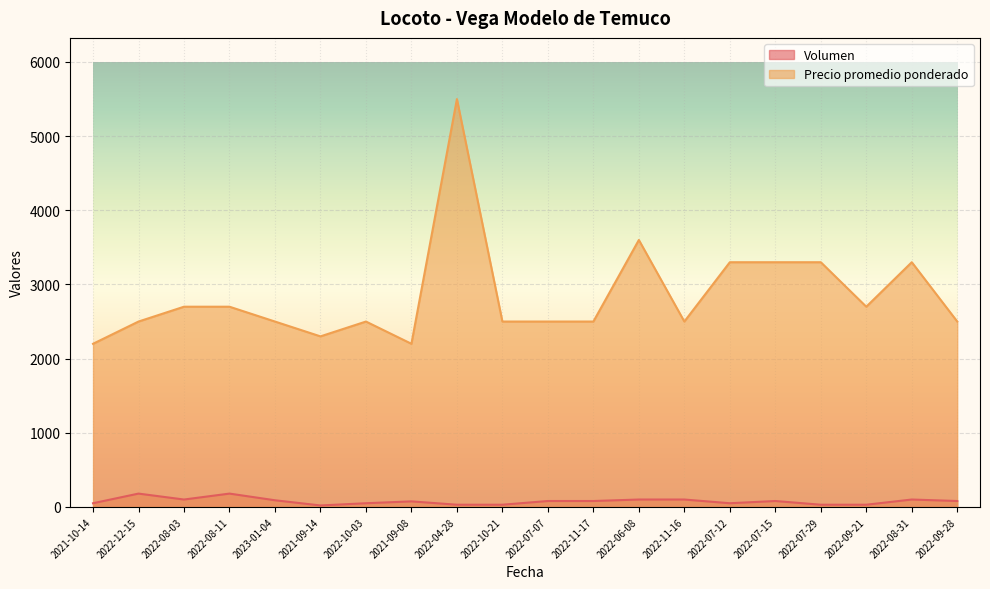

Does the chart display data point markers on the line(s)?

No